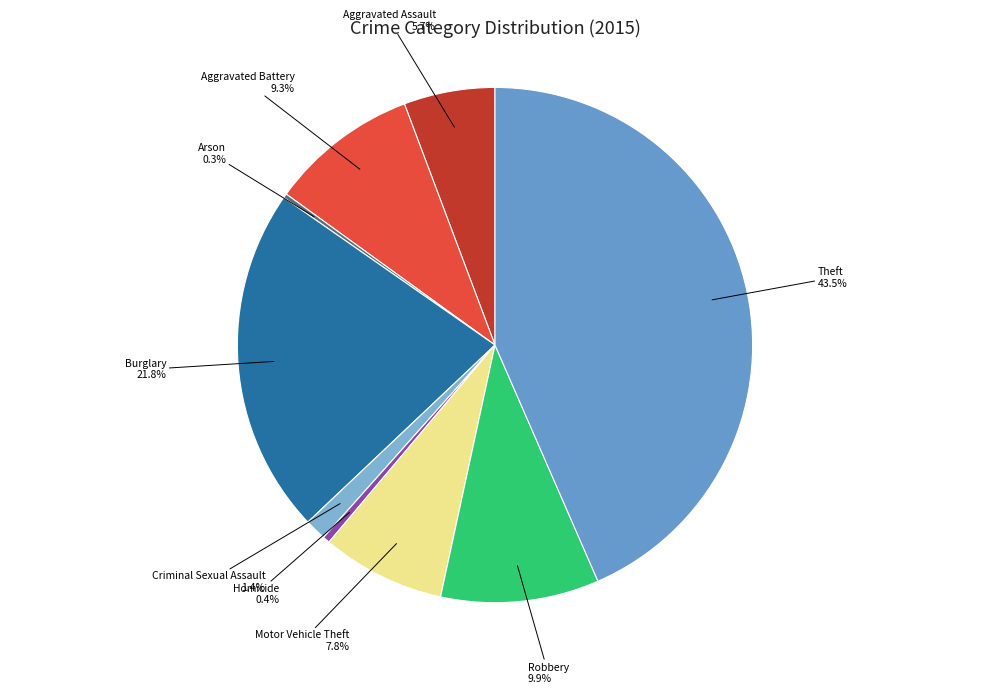

True or false: Burglary accounts for 29% of the total.

False